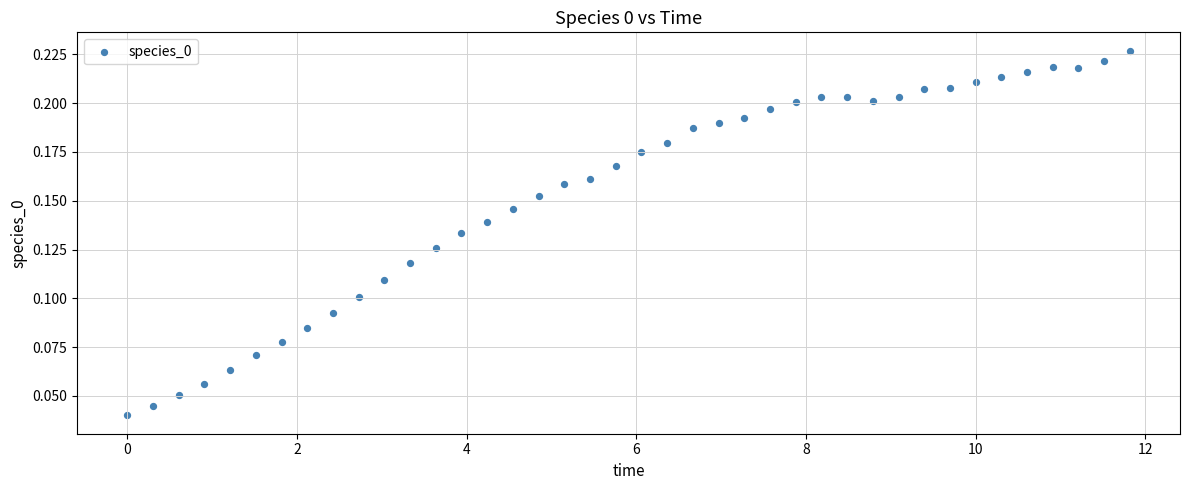

What is the range of X values (max minus min)?

11.8